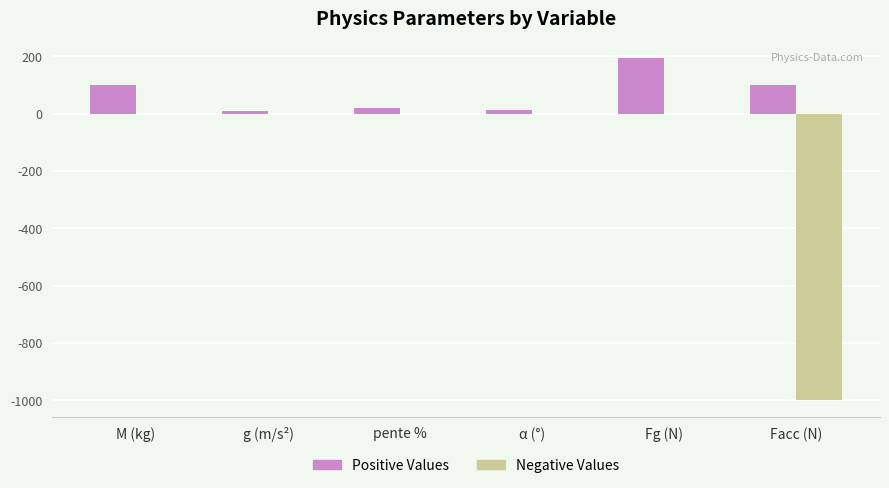

Between M (kg) and Facc (N), which series saw the biggest shift?

Negative Values